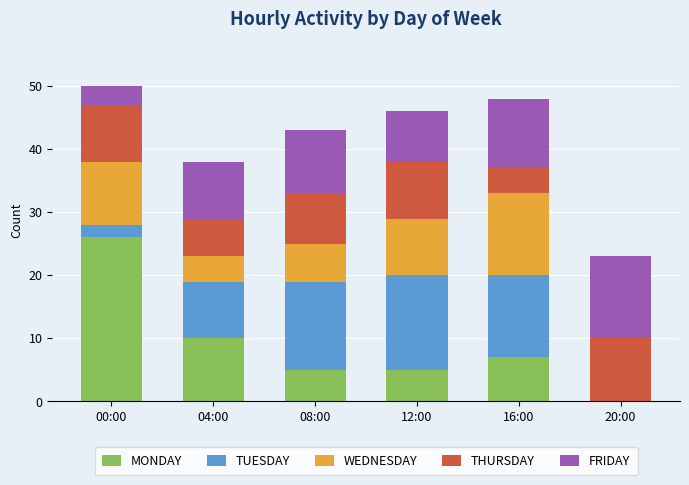

At which label does MONDAY reach its peak?

00:00